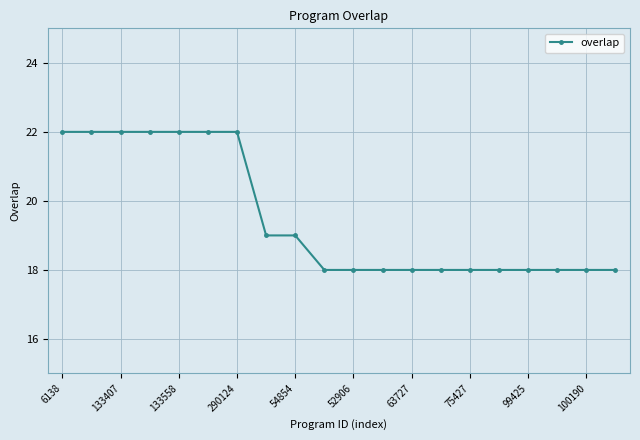

What is the smallest value displayed?

18